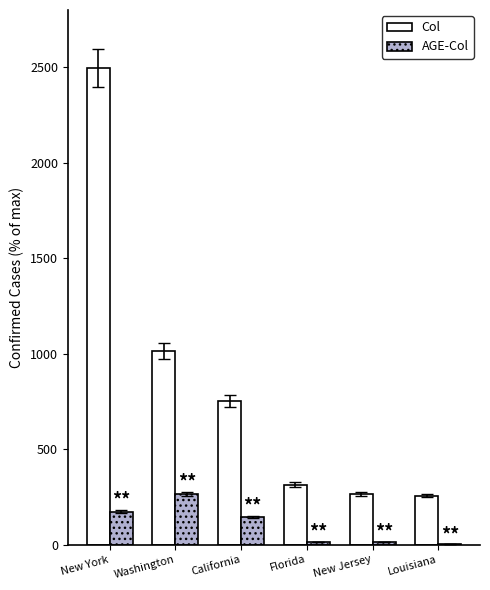

What is the sum of all AGE-Col values?

615